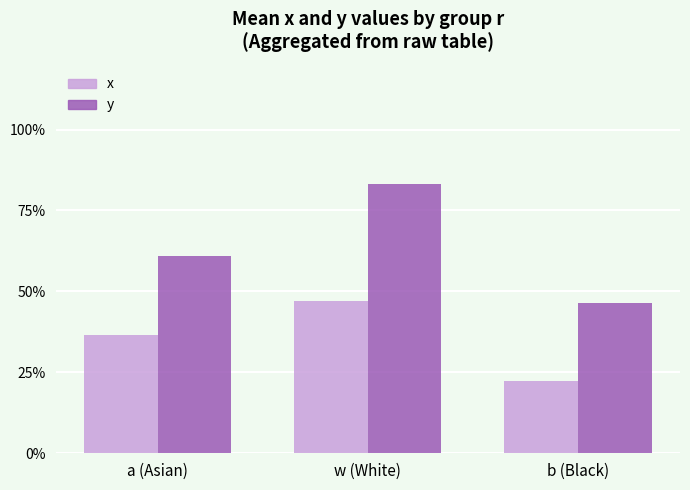

Does the chart contain stacked bars?

No